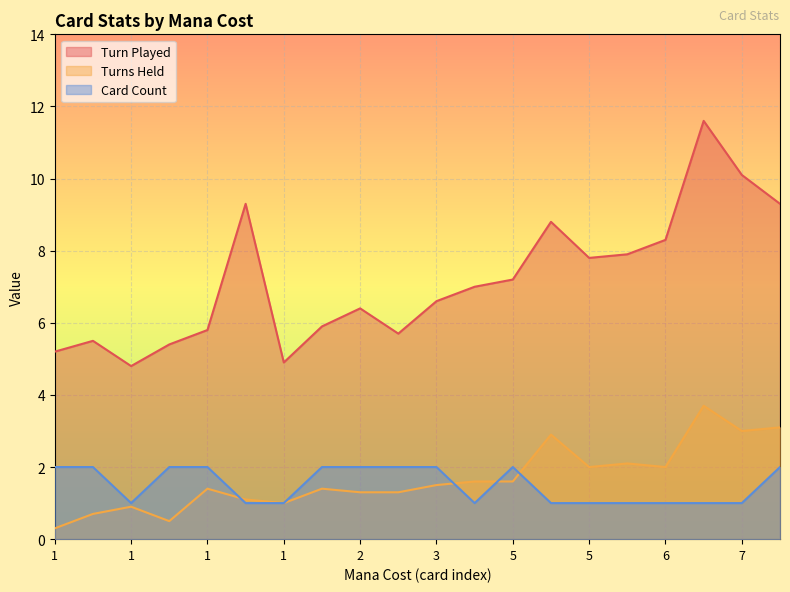

What is the total value across all series at 1?

7.5